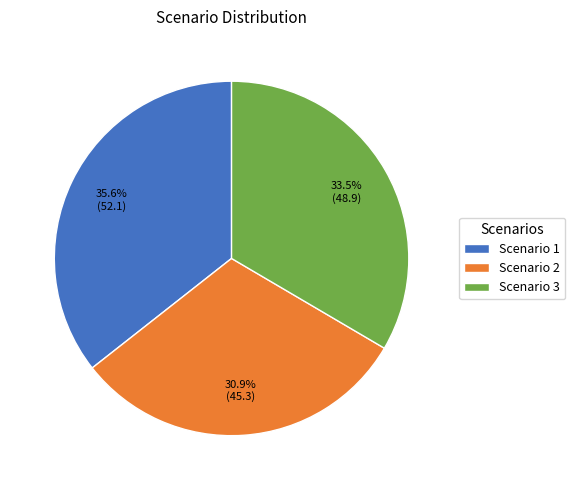

Is the sum of Scenario 1 and Scenario 2 greater than half?

Yes